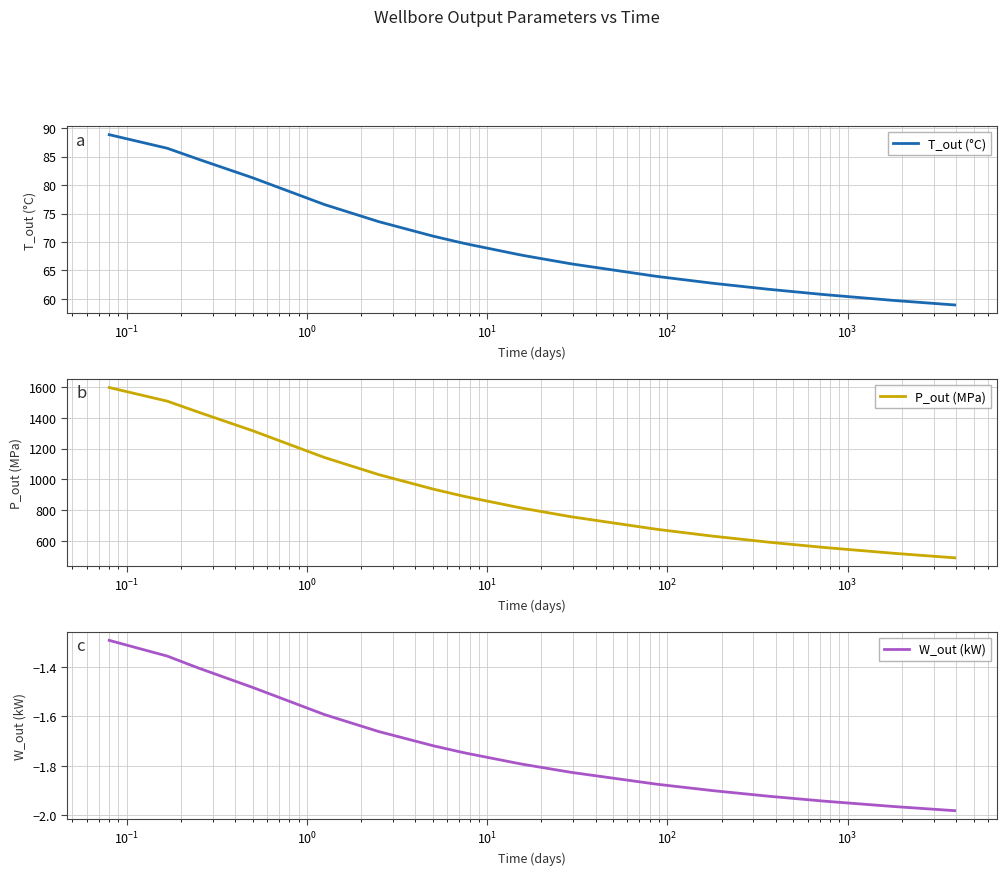

What is the label of the 7th point from the left?

$\mathdefault{10^{3}}$